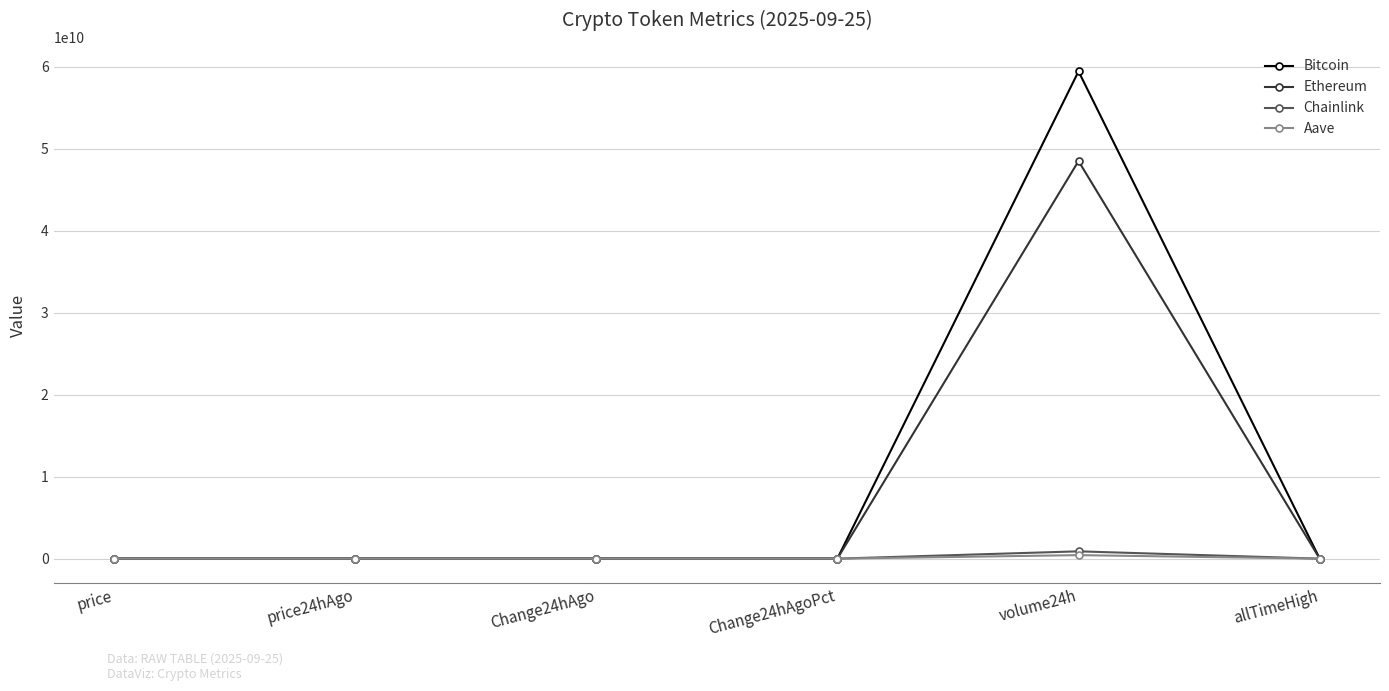

What are all the series names shown in the legend?

Bitcoin, Ethereum, Chainlink, Aave